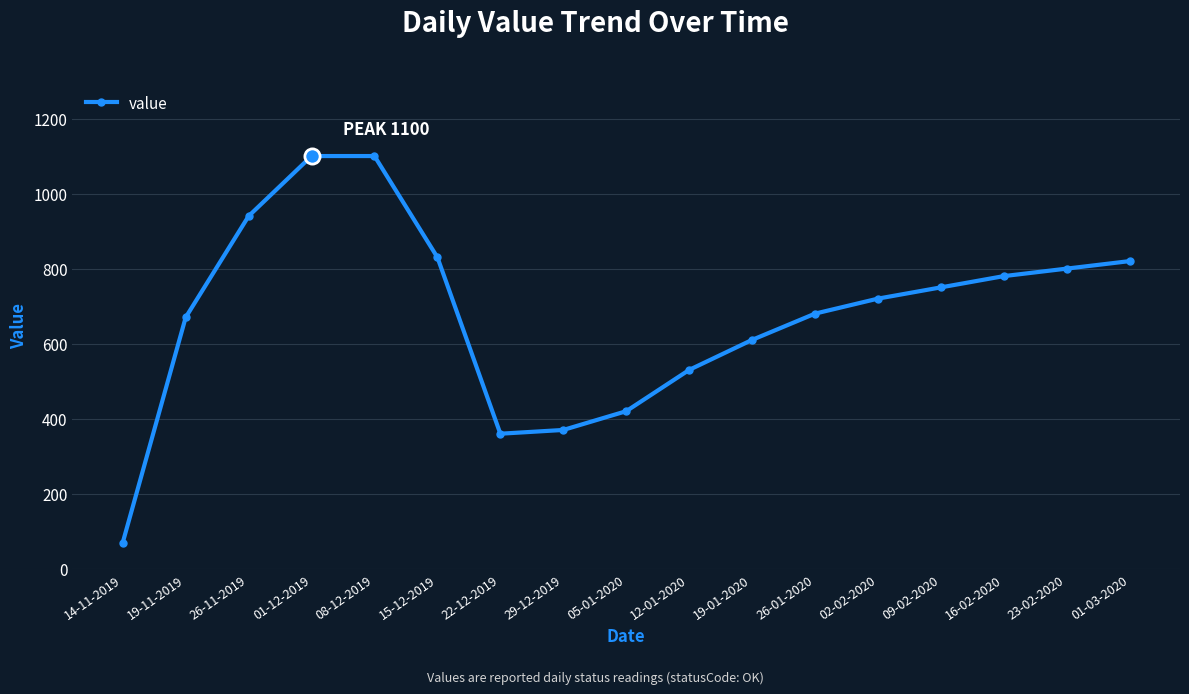

What is the change in value from 08-12-2019 to 05-01-2020?

-680